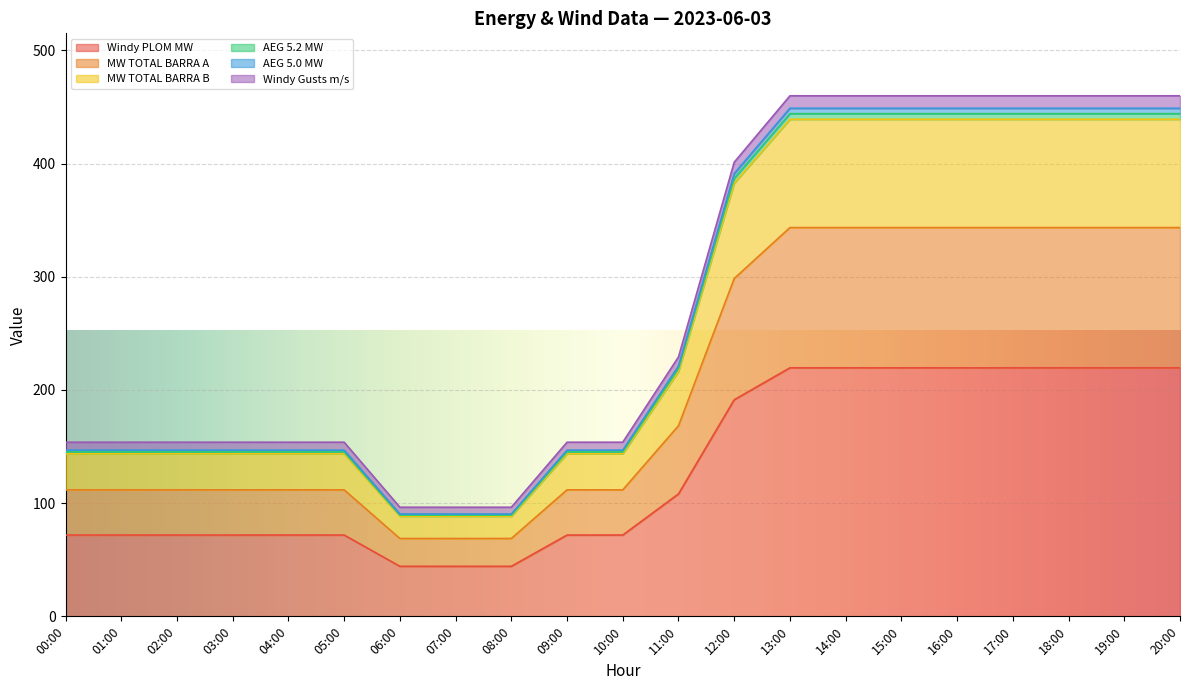

What is the lowest value of the Windy PLOM MW series?

44.2